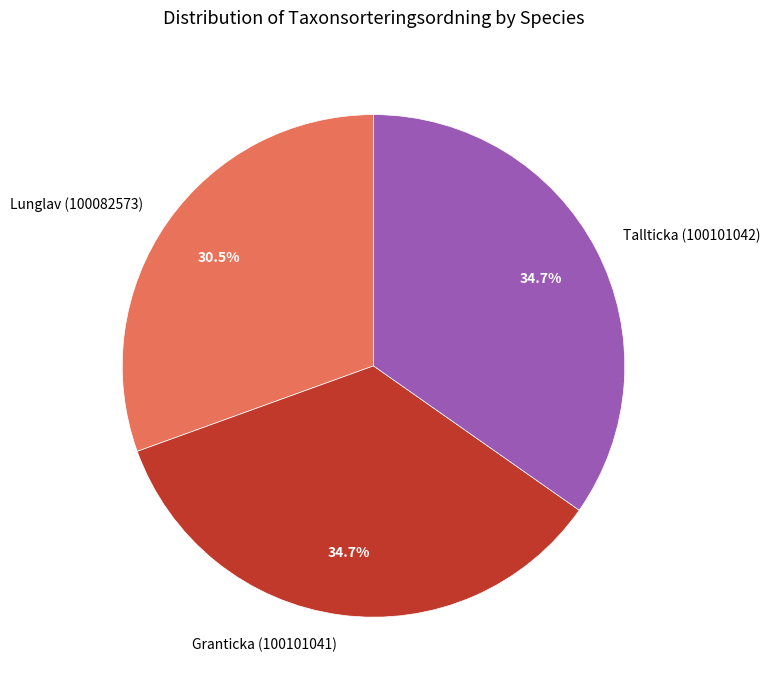

Which slice is the smallest?

Lunglav (100082573)